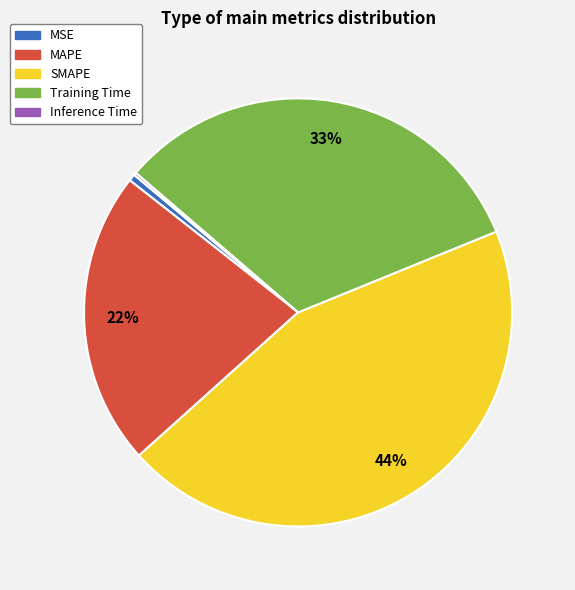

Which slice is the largest?

SMAPE